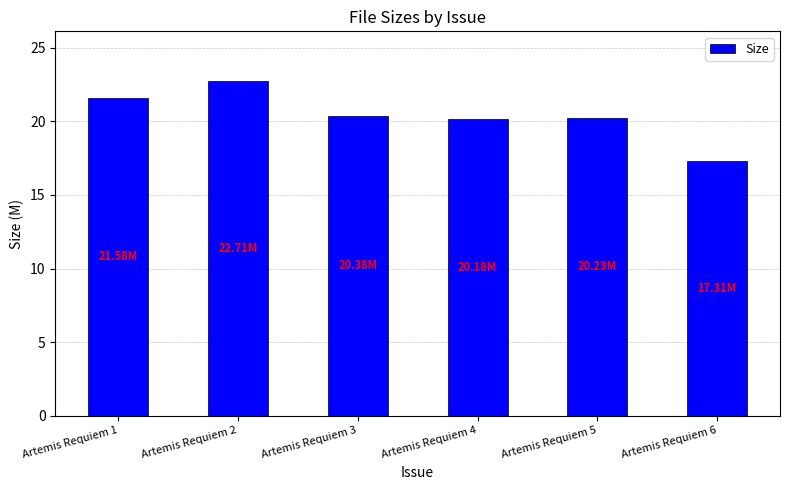

How many data points does each series have?

6